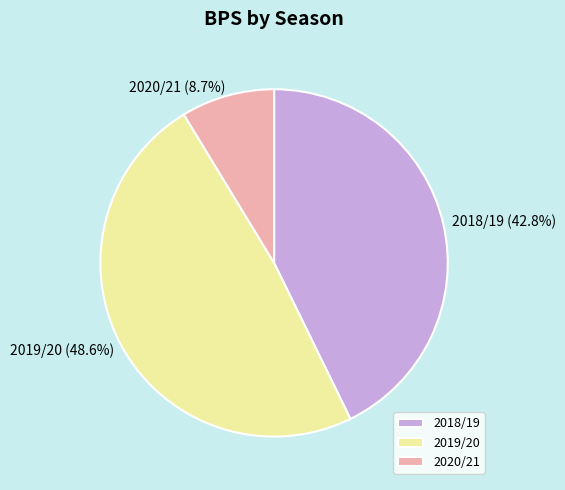

Which has a higher value, 2018/19 or 2019/20?

2019/20